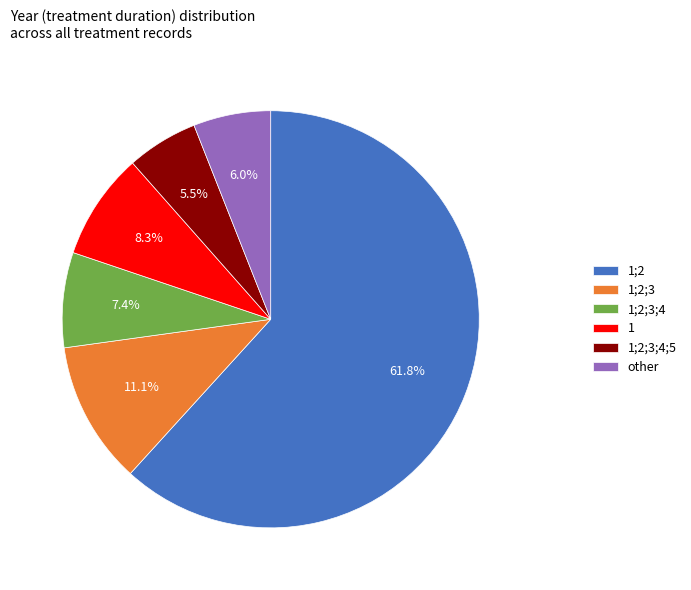

Between 1;2;3;4 and 1;2, which is larger?

1;2